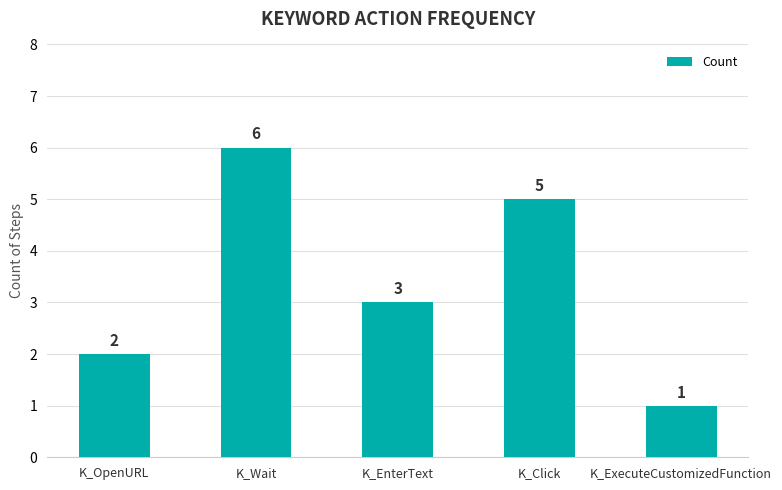

Reading right to left, transcribe all the data shown in this chart.

1	5	3	6	2